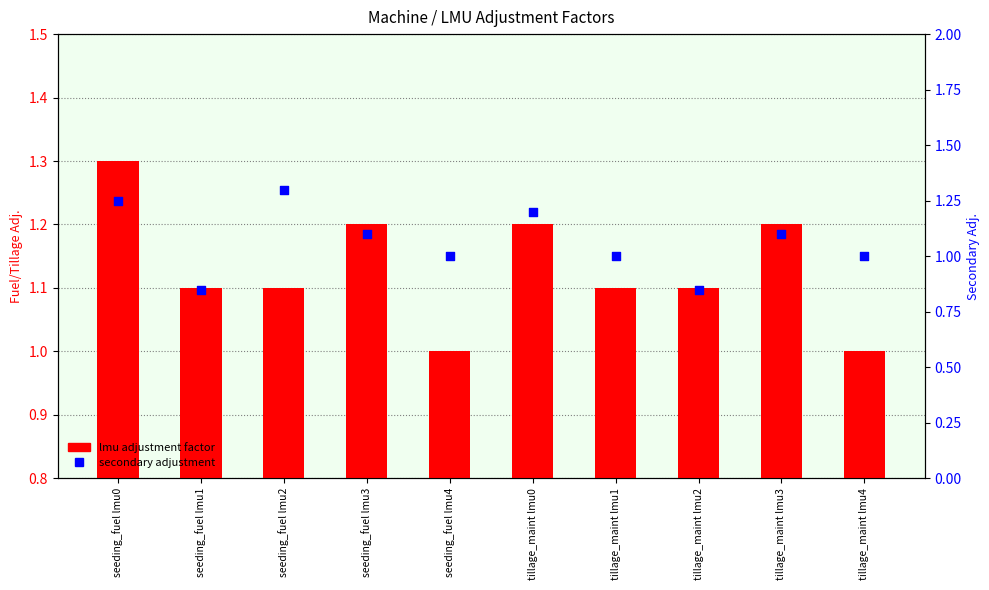

What are all the series names shown in the legend?

lmu adjustment factor, secondary adjustment